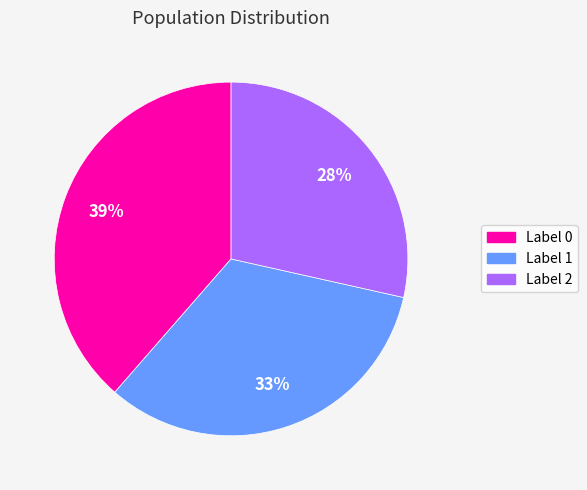

Count the number of slices in the pie.

3